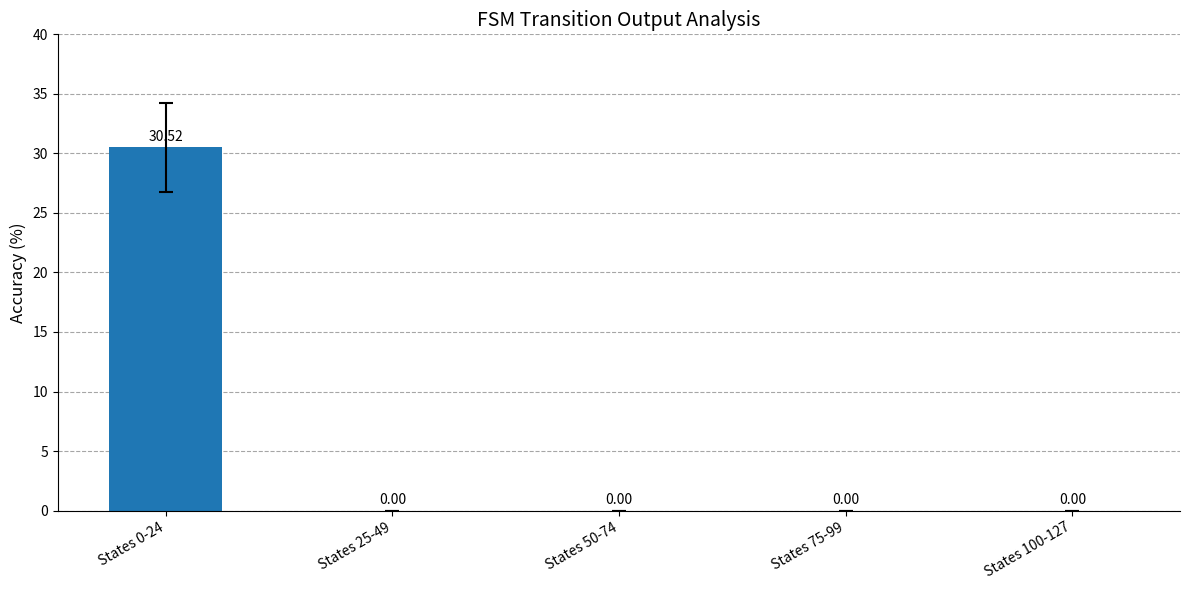

How many series are shown in this chart?

1